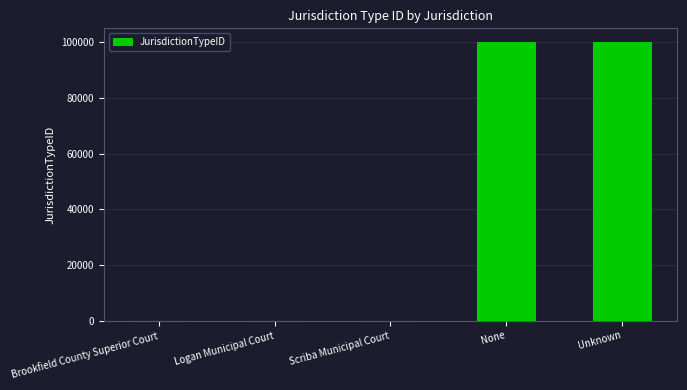

What is the greatest value displayed?

99999